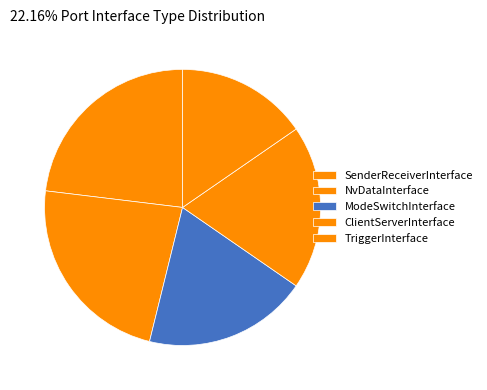

How many segments does this pie chart have?

5